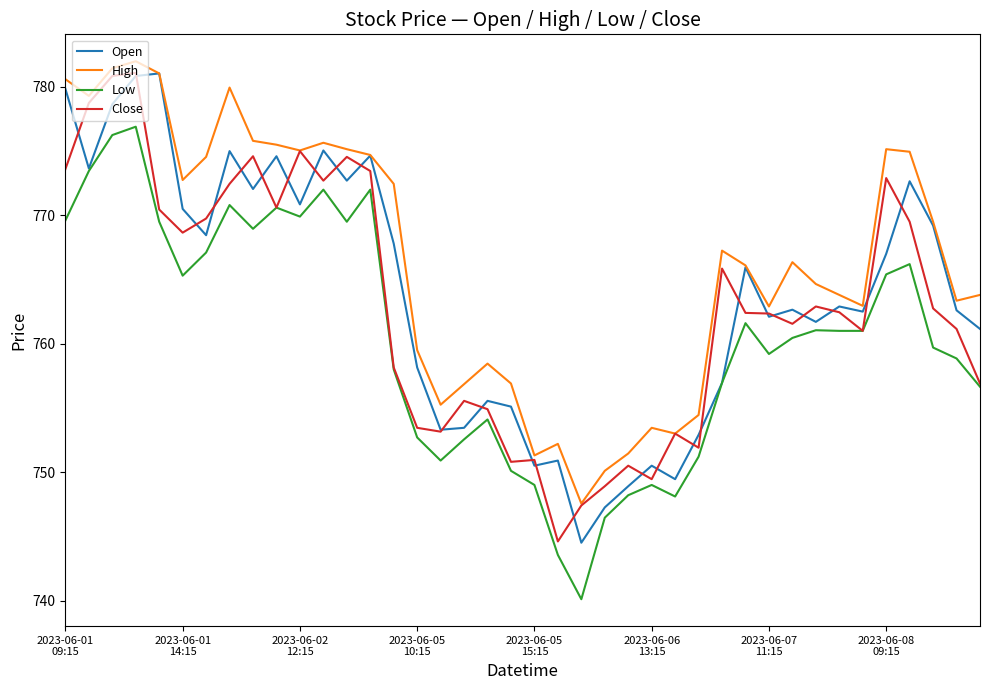

What is the smallest value displayed?

740.1